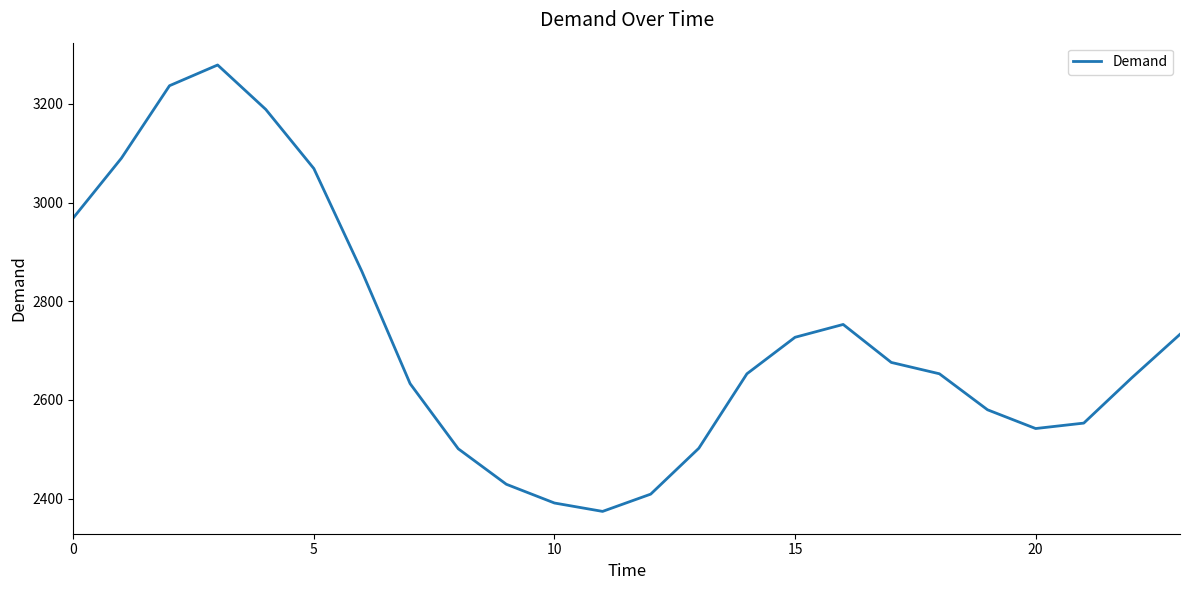

What is the smallest value displayed?

2374